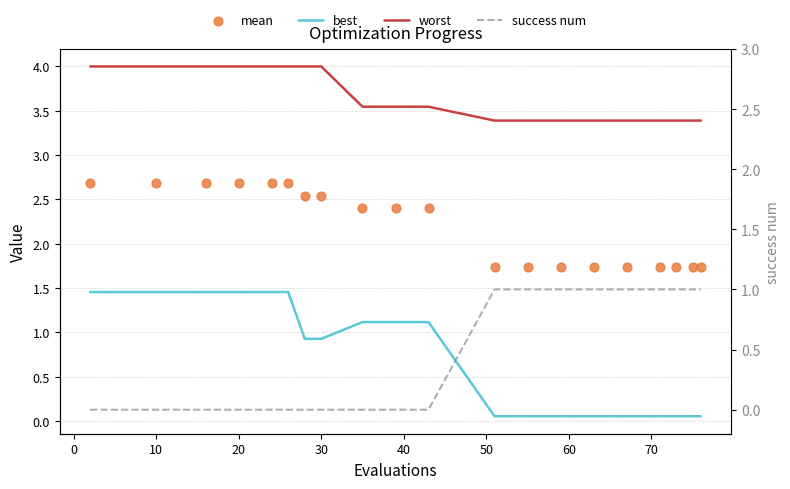

Is the value of mean at 20 greater than the value of success num at 10?

Yes